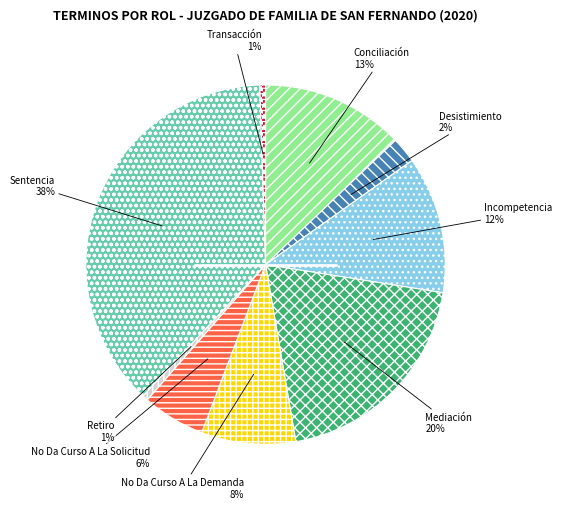

To the nearest percent, what is the average slice percentage?

11%